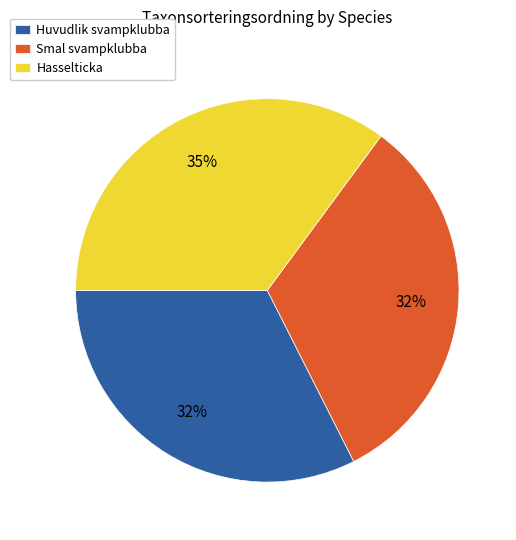

Count the number of slices in the pie.

3